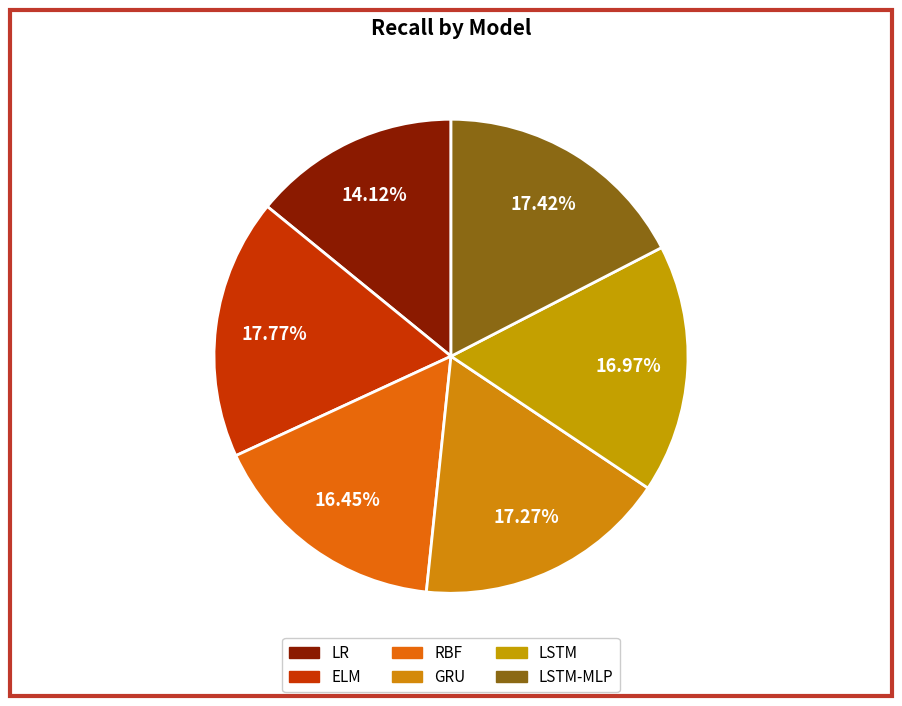

How many slices are in this pie chart?

6